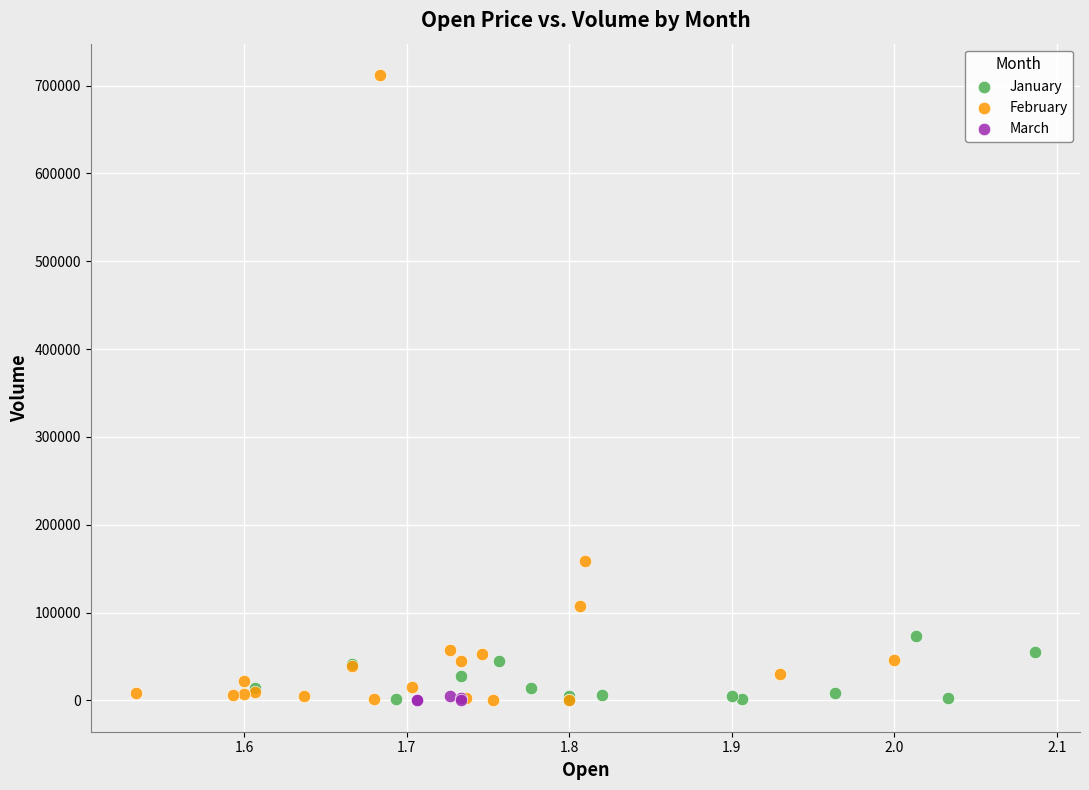

What are all the series names shown in the legend?

January, February, March